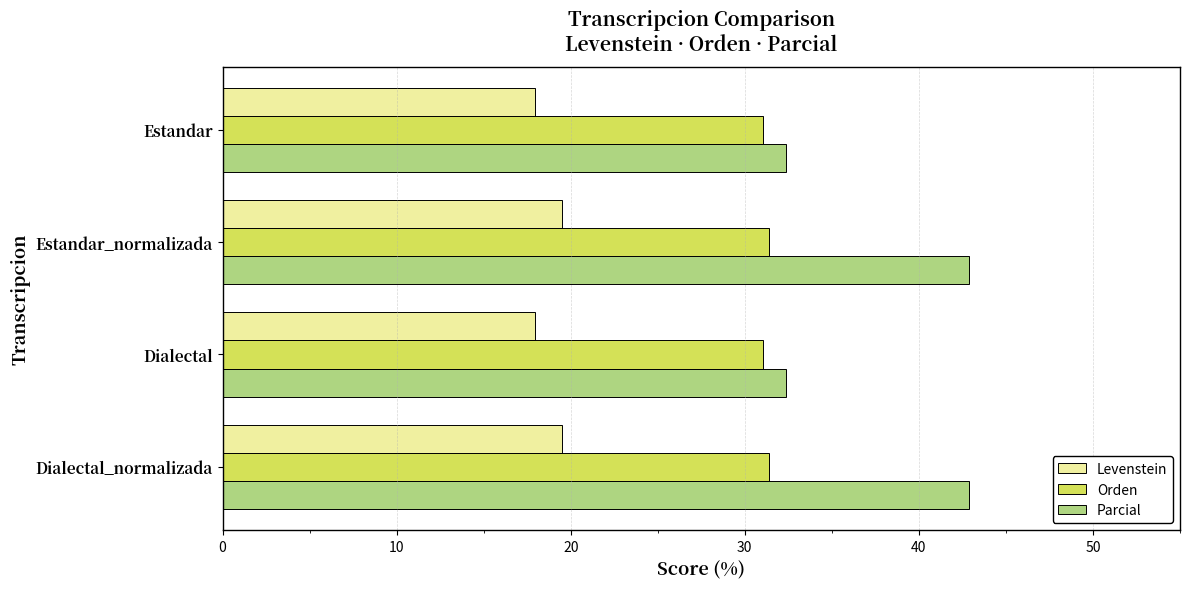

Rank the series by their average value, from lowest to highest.

Levenstein, Orden, Parcial